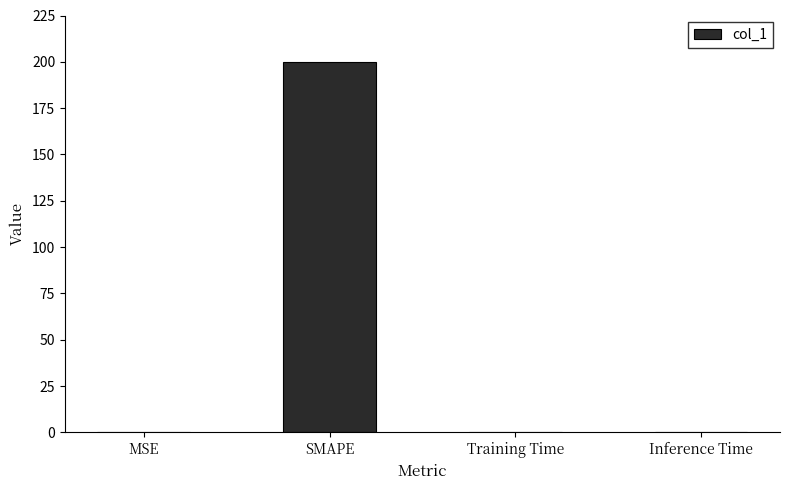

Is it true that the value at Inference Time is 0.0?

True